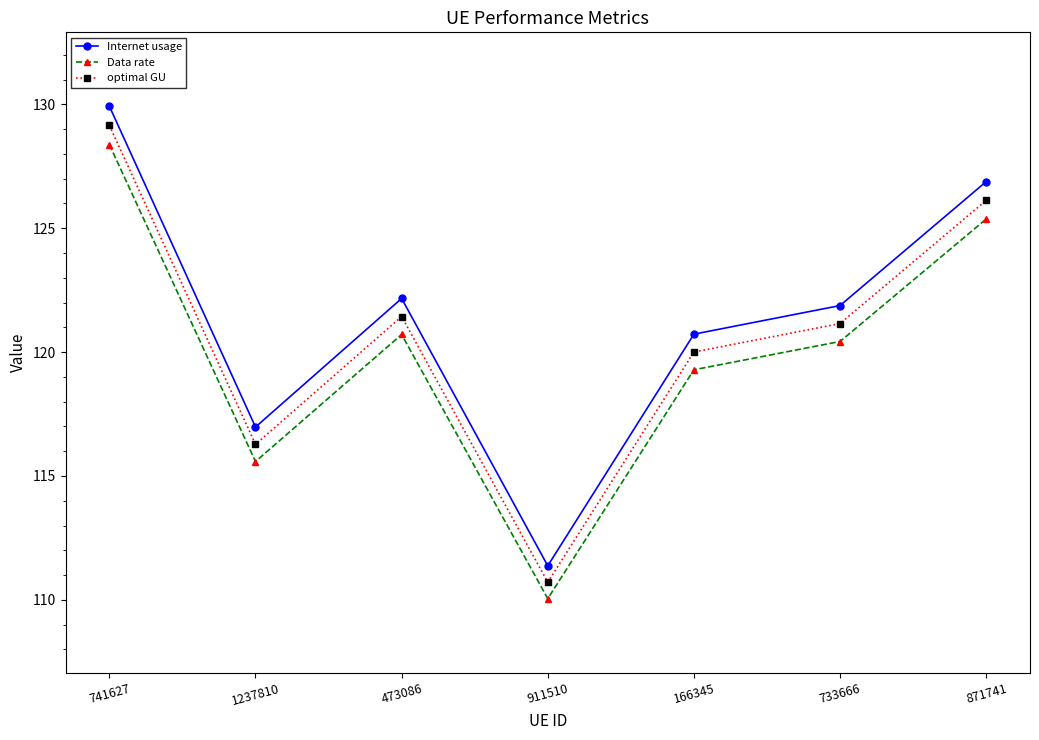

Is it true that optimal GU equals 53.8 at 911510?

False